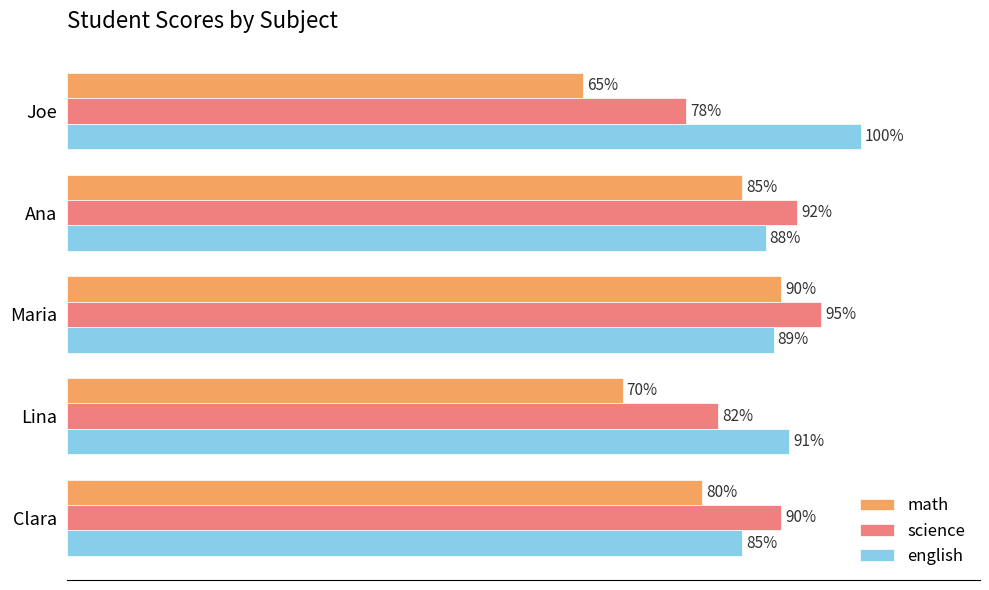

Where is science nearest to the value 86?

Lina